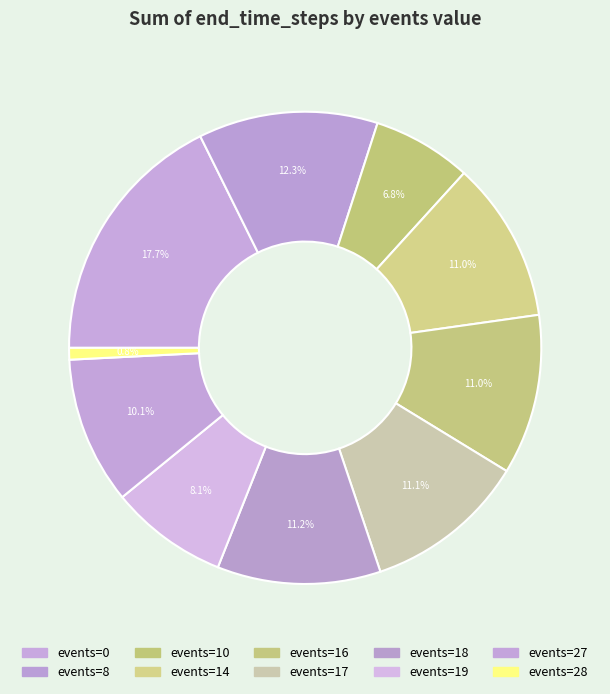

How many slices are in this pie chart?

10